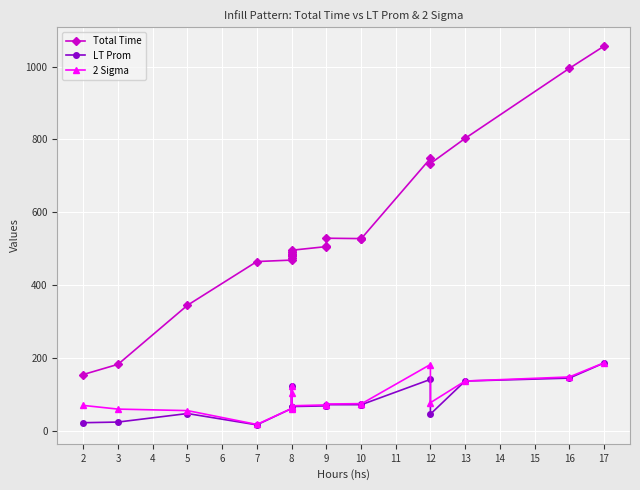

What are all the series names shown in the legend?

Total Time, LT Prom, 2 Sigma